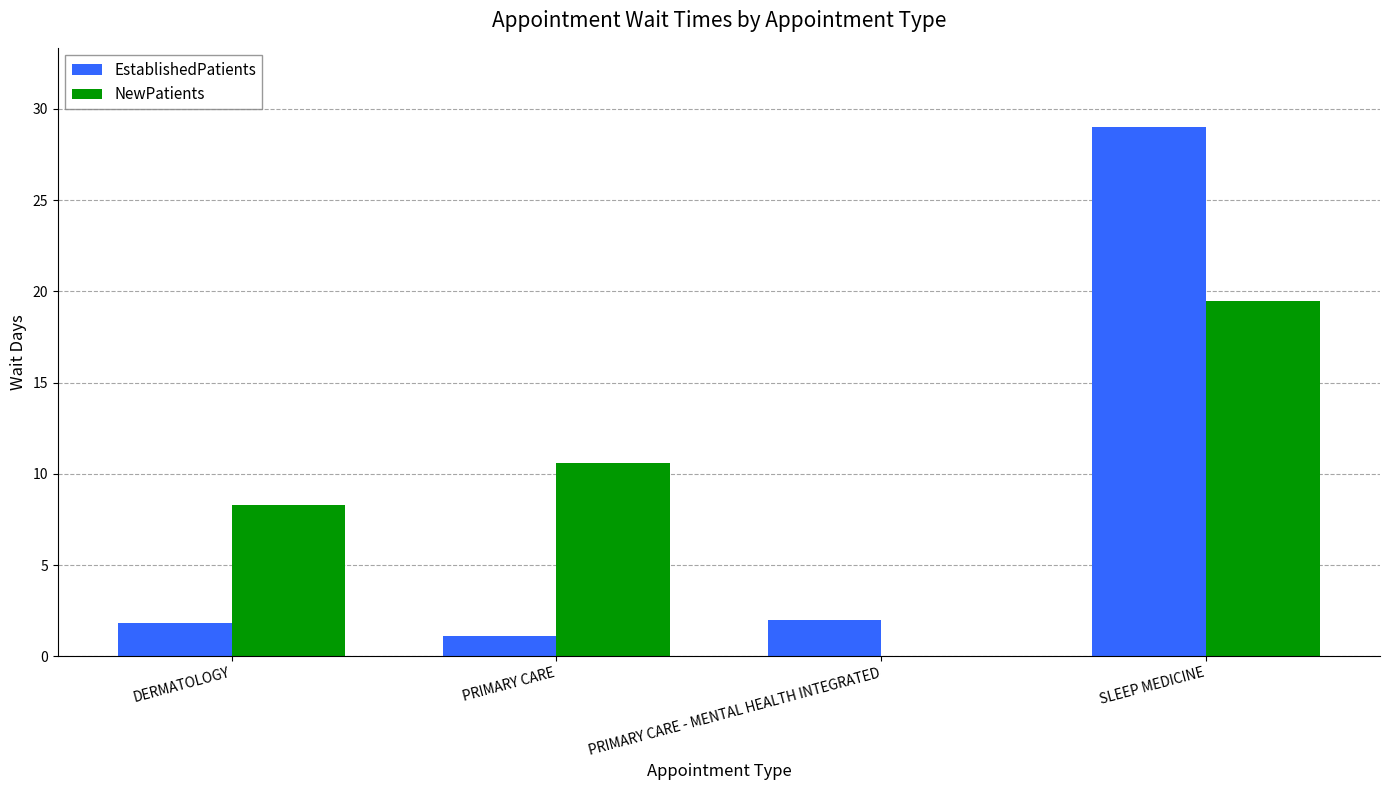

What is the sum of all NewPatients values?

38.4